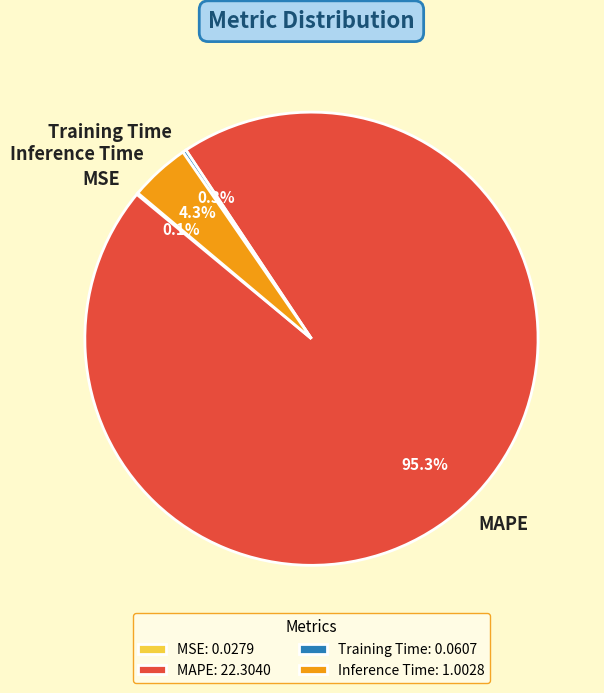

What percentage do MAPE and Inference Time together represent?

99.6%